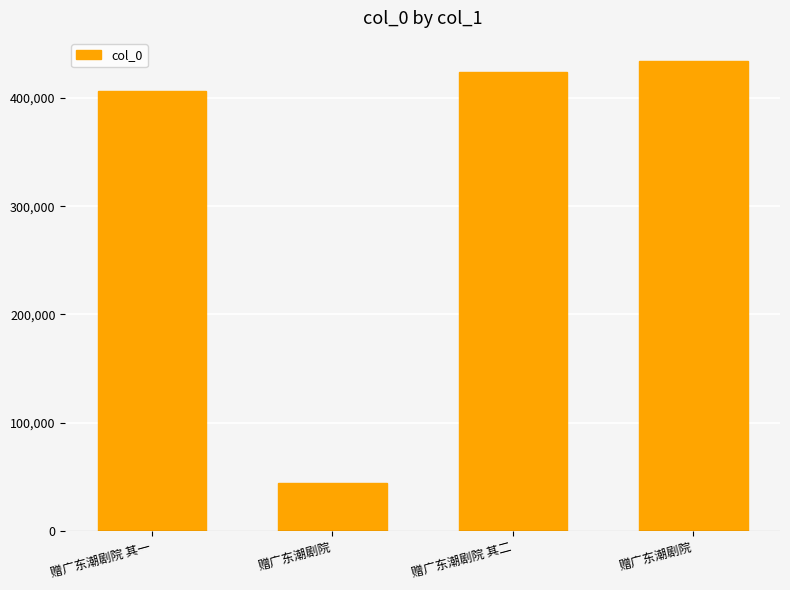

What is the label of the 1st bar from the left?

赠广东潮剧院 其一